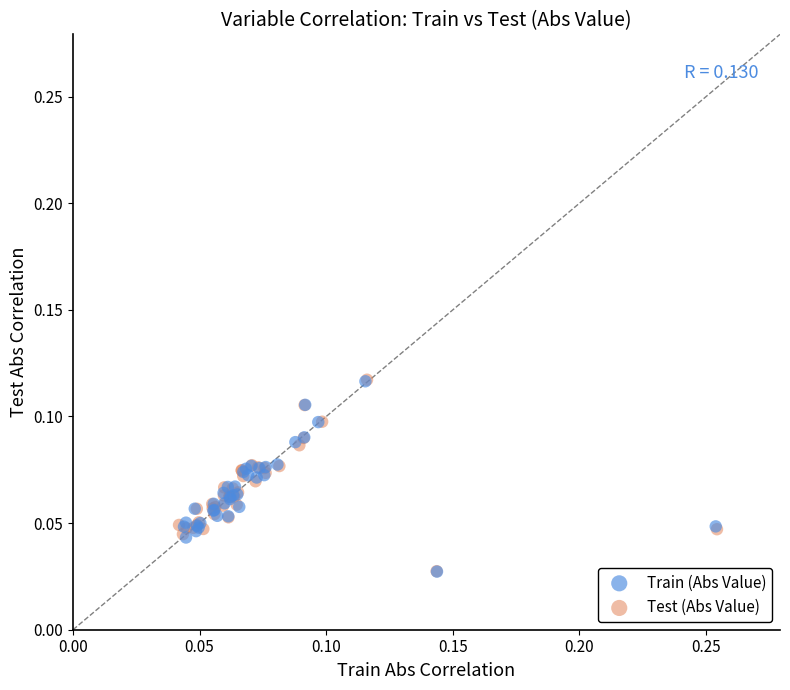

Which series has the widest spread of Y values?

Test (Abs Value)